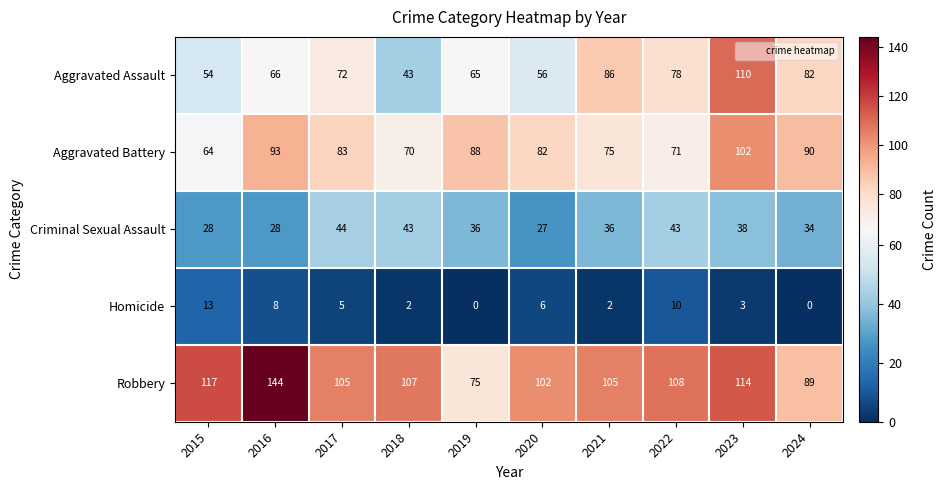

What is the difference between the maximum and minimum values in the Homicide series?

13